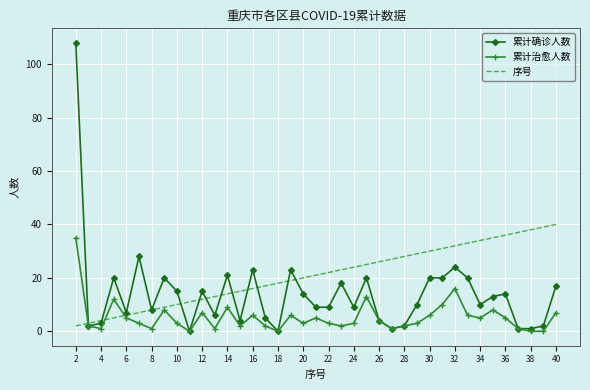

What is the maximum value shown in the chart?

108